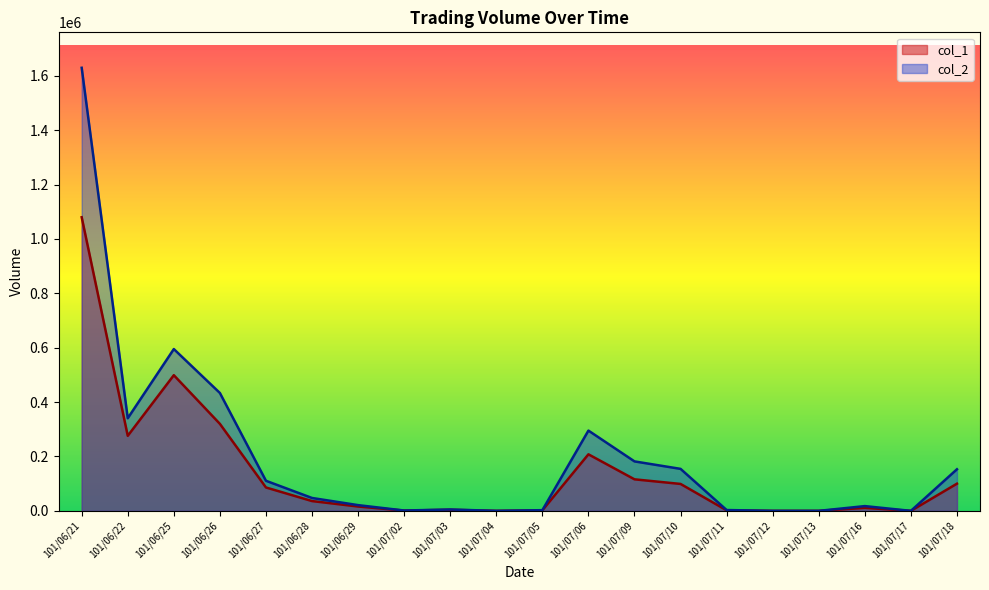

True or false: col_1 has a value of 16000 at 101/06/29.

True